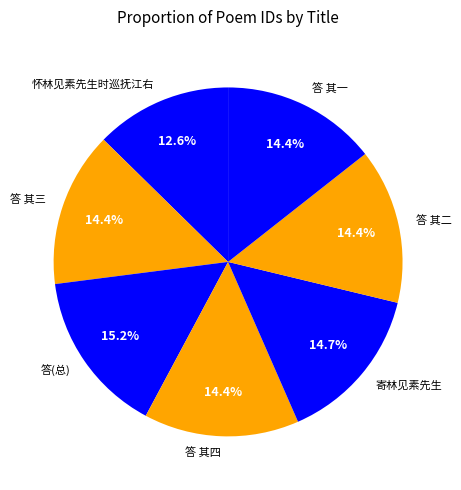

What is the ratio of the value at 答(总) to the value at 答 其一?

1.1